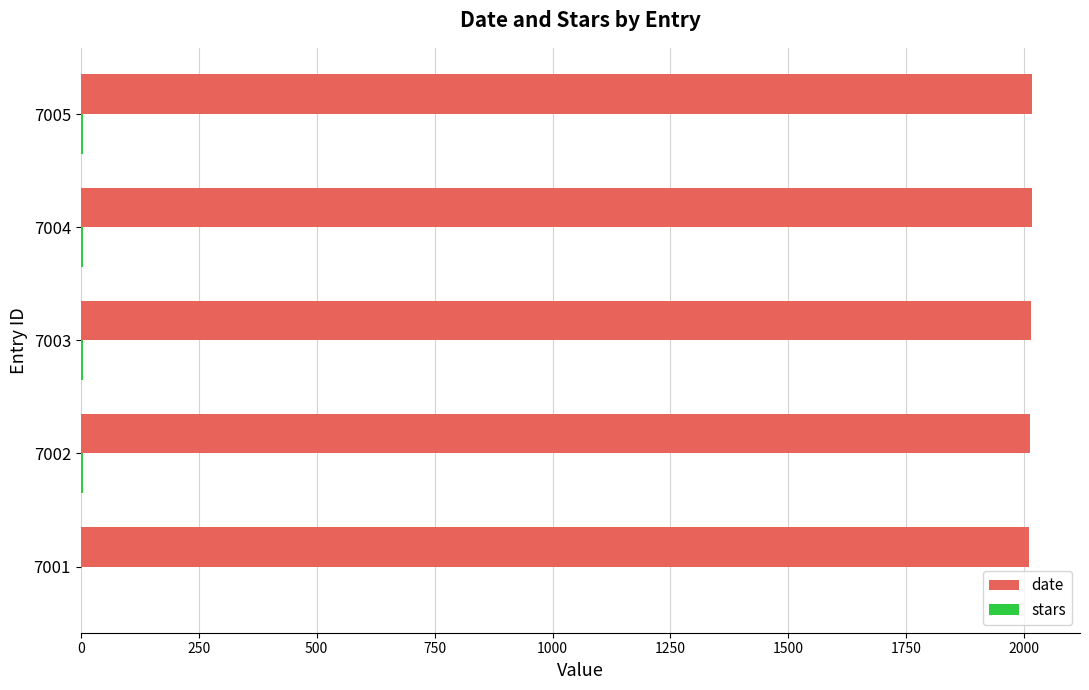

Which series has the largest total across all categories?

date